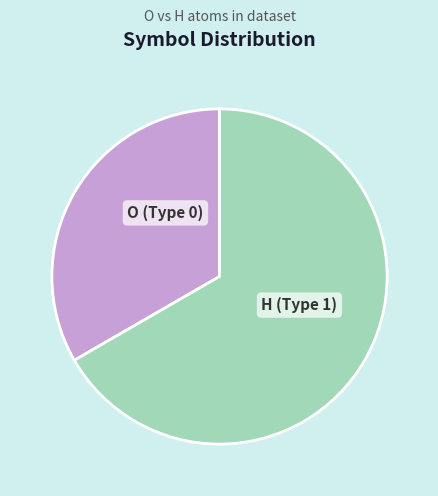

Which category accounts for the majority?

H (Type 1)